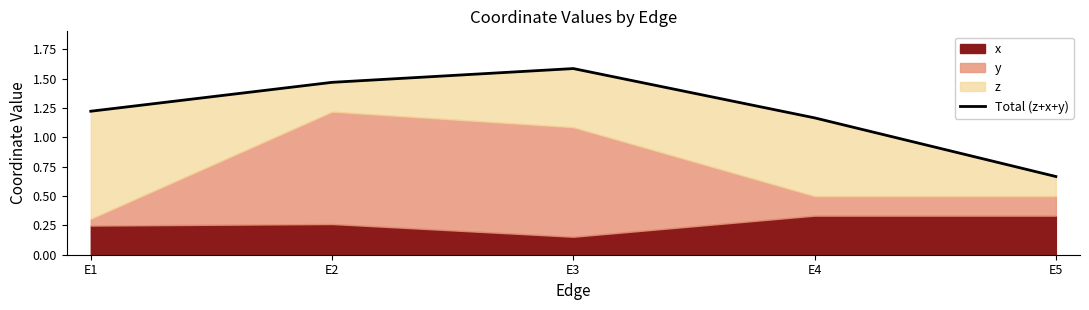

What is the change in value from E2 to E4?

-0.3